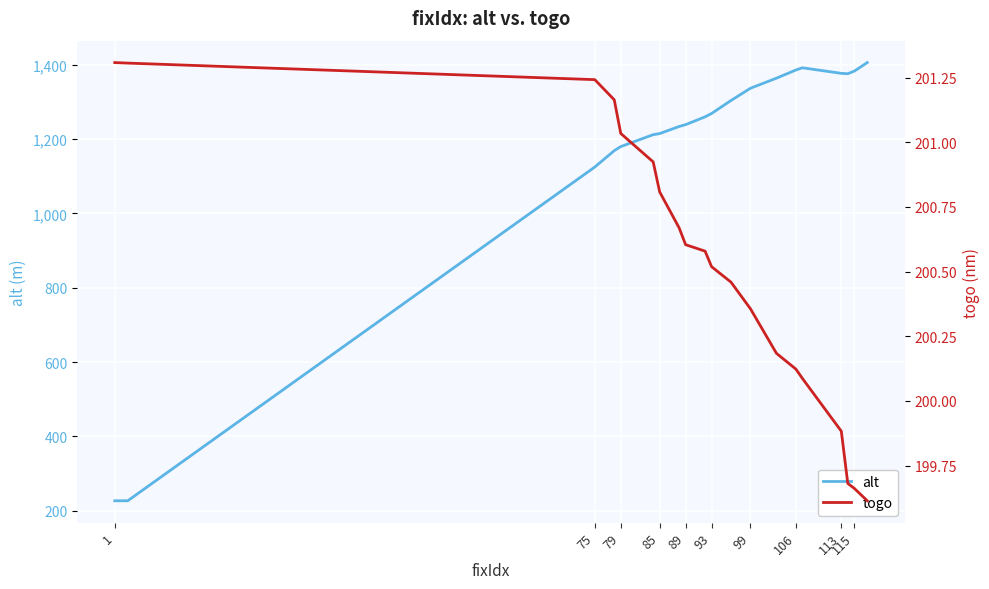

The value of alt at 115 is 2111. True or false?

False